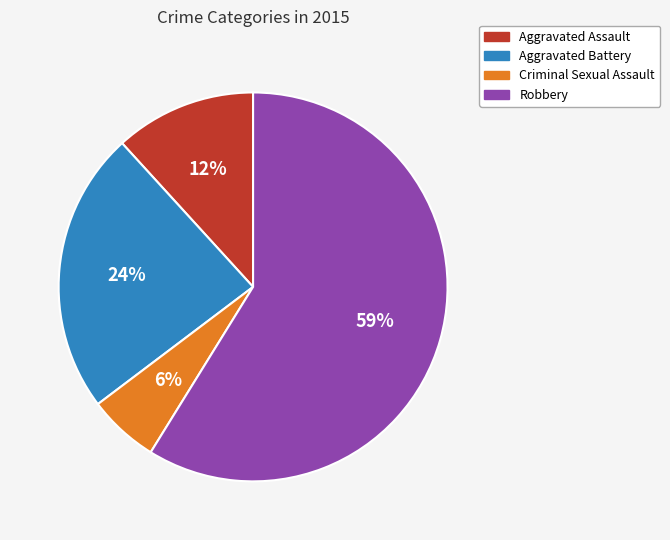

To the nearest percent, what is the difference between the Criminal Sexual Assault and Aggravated Battery slice percentages?

18%